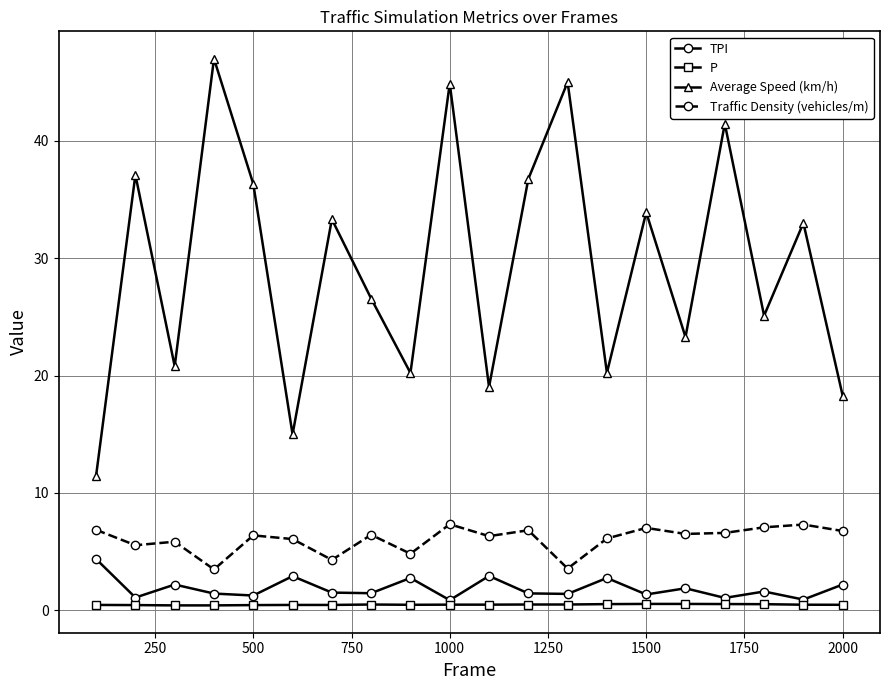

True or false: Average Speed (km/h) has more than 1 points higher than both neighbors.

True